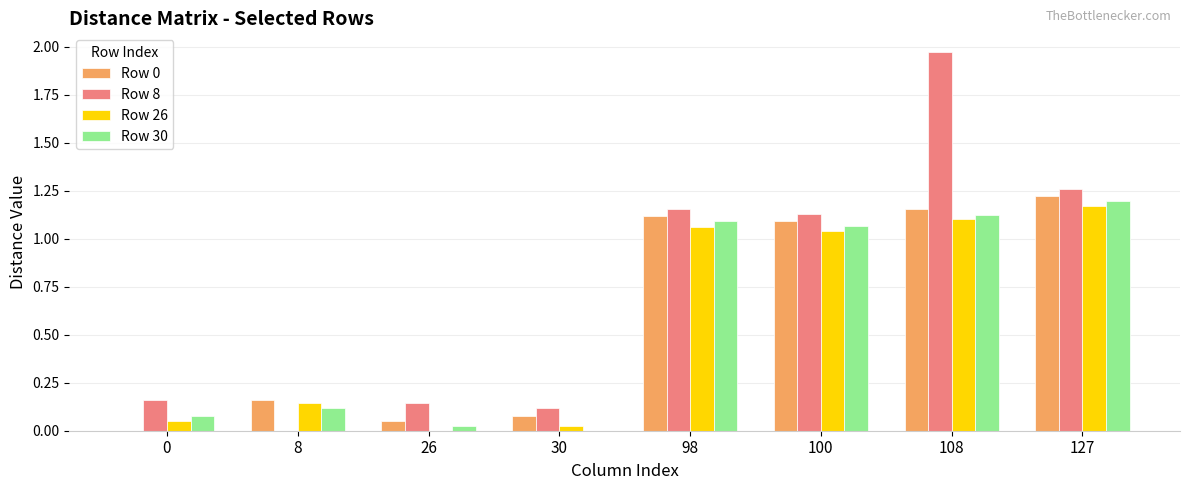

Which series changed the most between 108 and 127?

Row 8